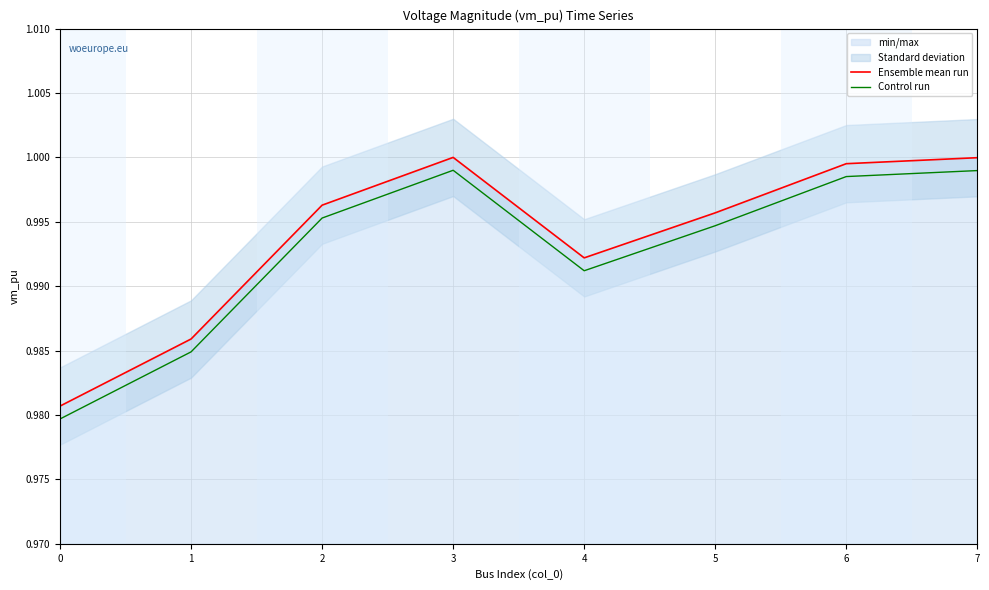

Reading left to right, extract all data points from this chart.

Ensemble mean run: 0=1.0	1=1.0	2=1.0	3=1.0	4=1.0	5=1.0	6=1.0	7=1.0
Control run: 0=1.0	1=1.0	2=1.0	3=1.0	4=1.0	5=1.0	6=1.0	7=1.0